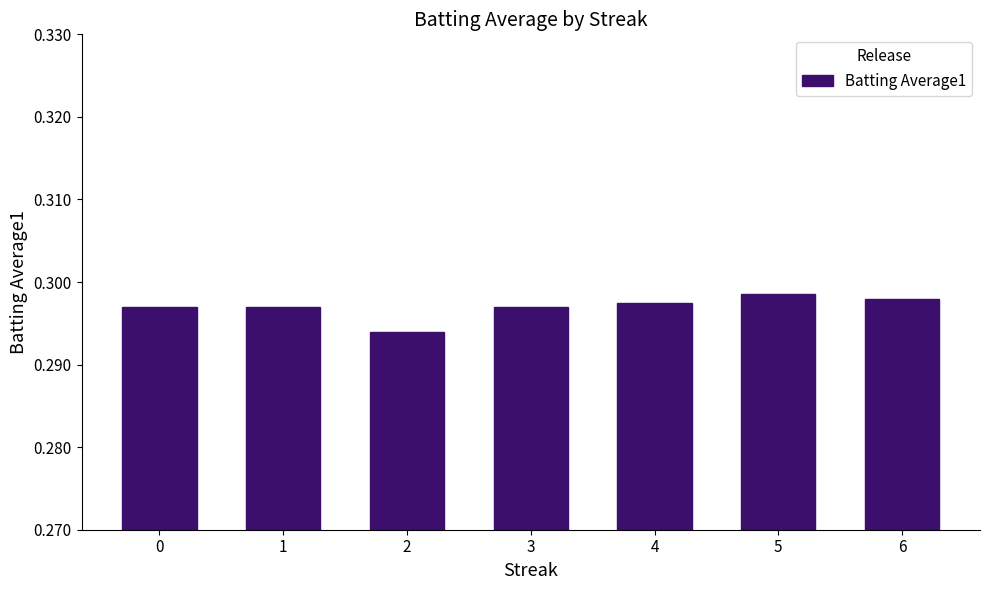

How many series are shown in this chart?

1